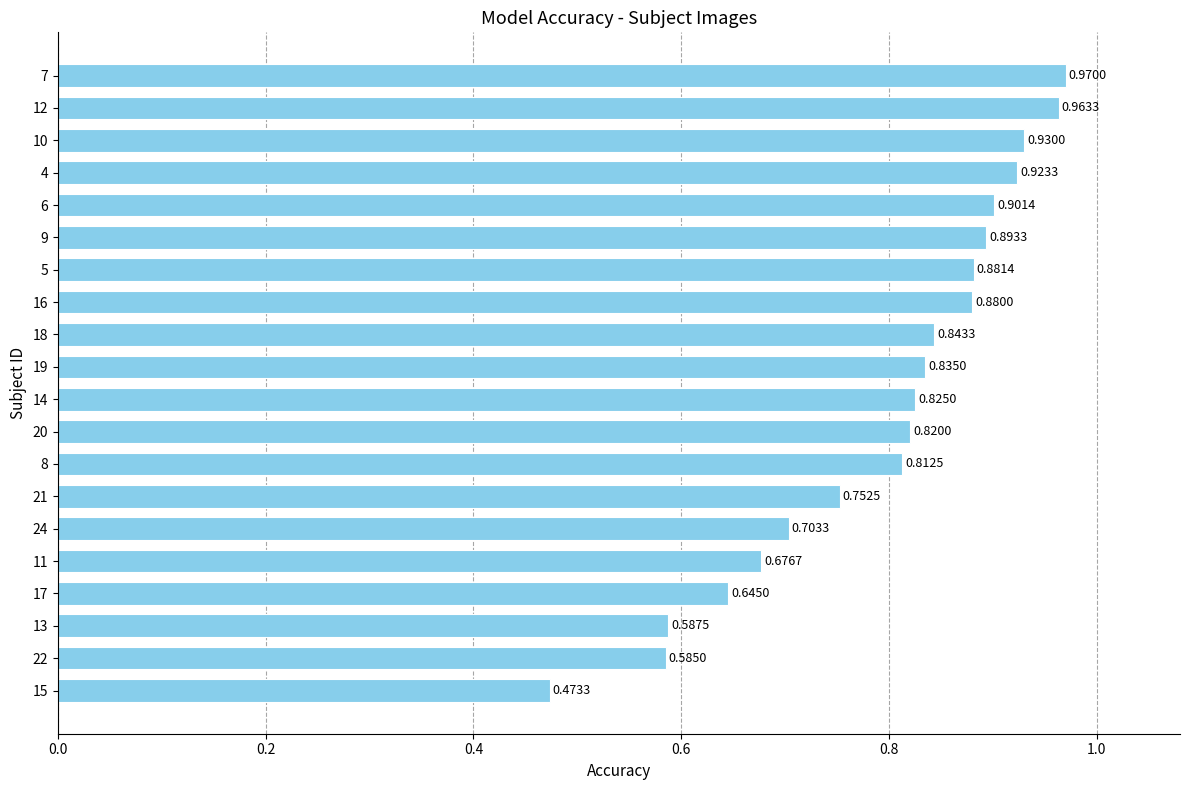

List the labels in order of value, largest first.

7, 12, 10, 4, 6, 9, 5, 16, 18, 19, 14, 20, 8, 21, 24, 11, 17, 13, 22, 15